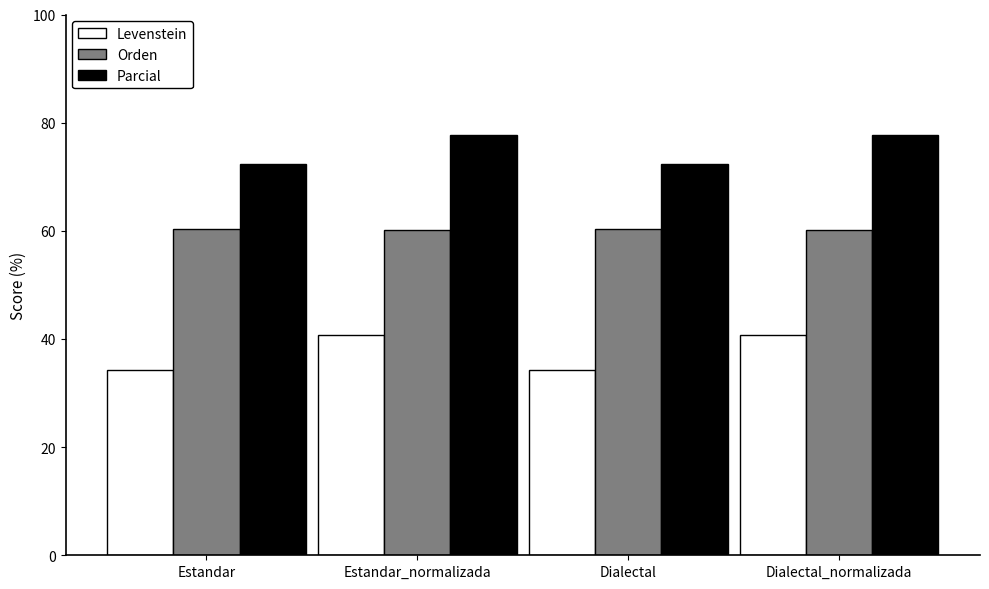

Count the number of categories in the chart.

4